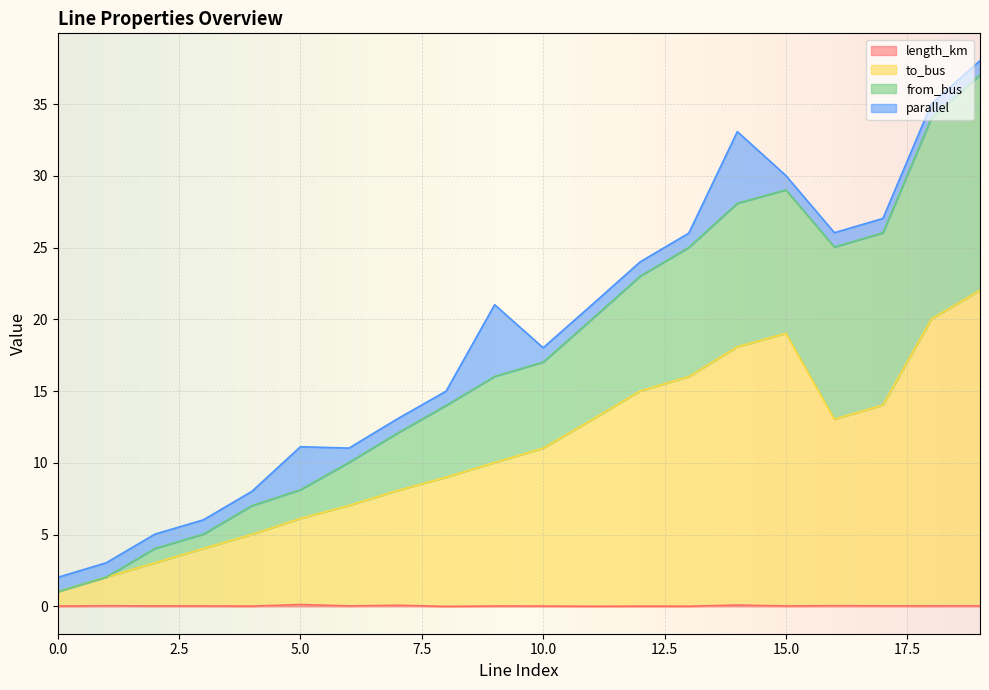

Does the chart display data point markers on the line(s)?

No